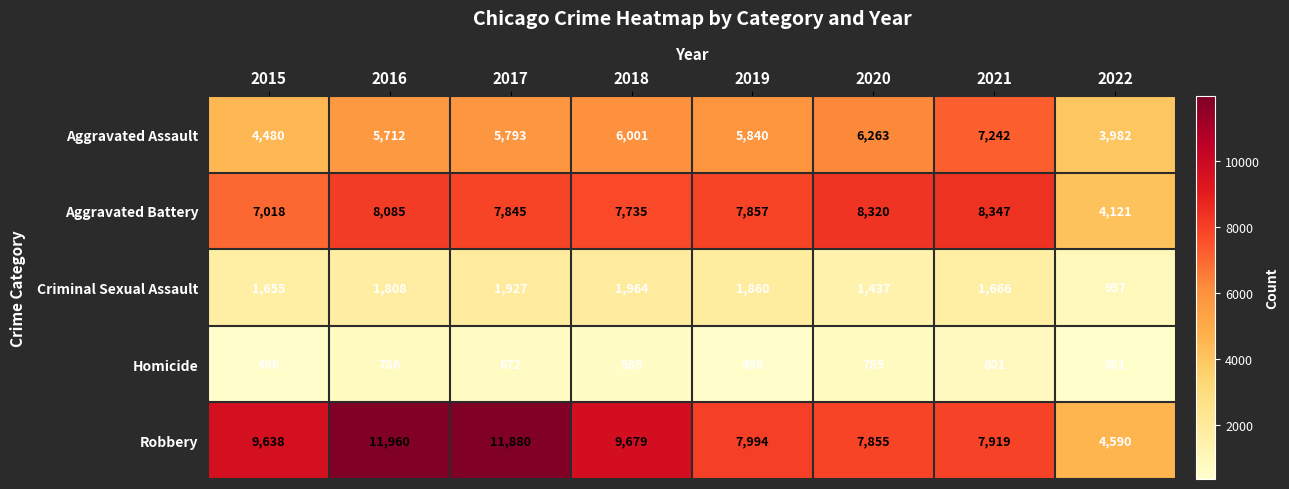

What is the total value across all series at 2017?

28117